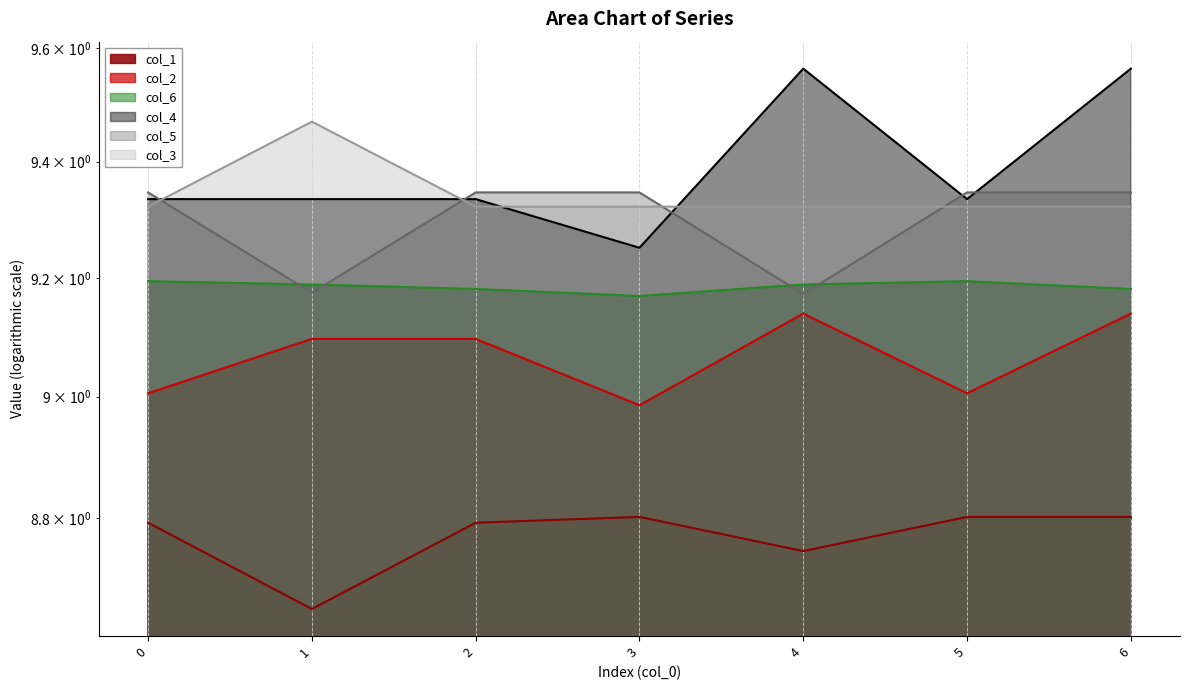

Reading left to right, transcribe all the data shown in this chart.

col_1: 0=8.8	1=8.7	2=8.8	3=8.8	4=8.7	5=8.8	6=8.8
col_2: 0=9.0	1=9.1	2=9.1	3=9.0	4=9.1	5=9.0	6=9.1
col_6: 0=9.2	1=9.2	2=9.2	3=9.2	4=9.2	5=9.2	6=9.2
col_4: 0=9.3	1=9.3	2=9.3	3=9.3	4=9.6	5=9.3	6=9.6
col_5: 0=9.3	1=9.2	2=9.3	3=9.3	4=9.2	5=9.3	6=9.3
col_3: 0=9.3	1=9.5	2=9.3	3=9.3	4=9.3	5=9.3	6=9.3